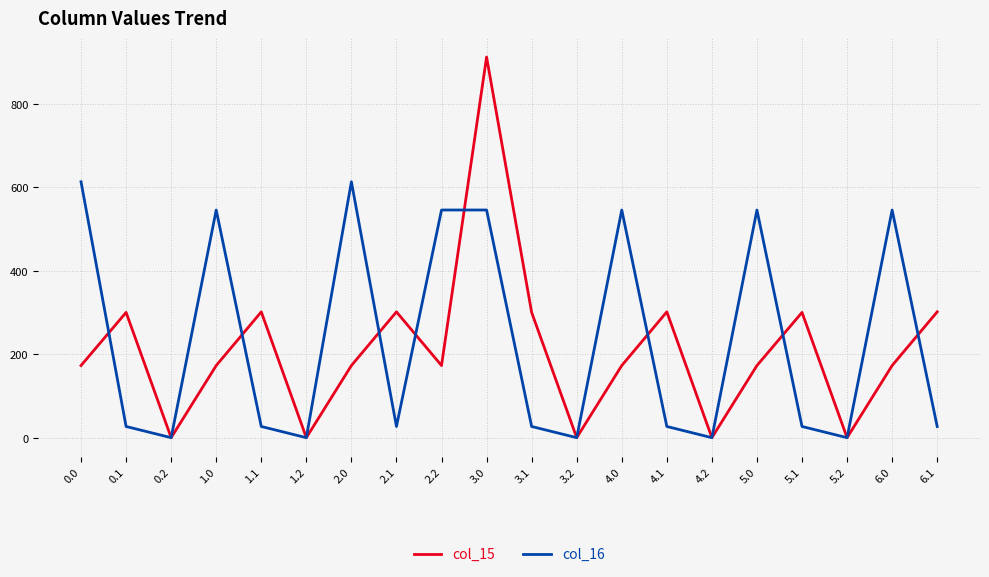

What is the sum of the col_15 values at 5.0 and 1.2?

172.8